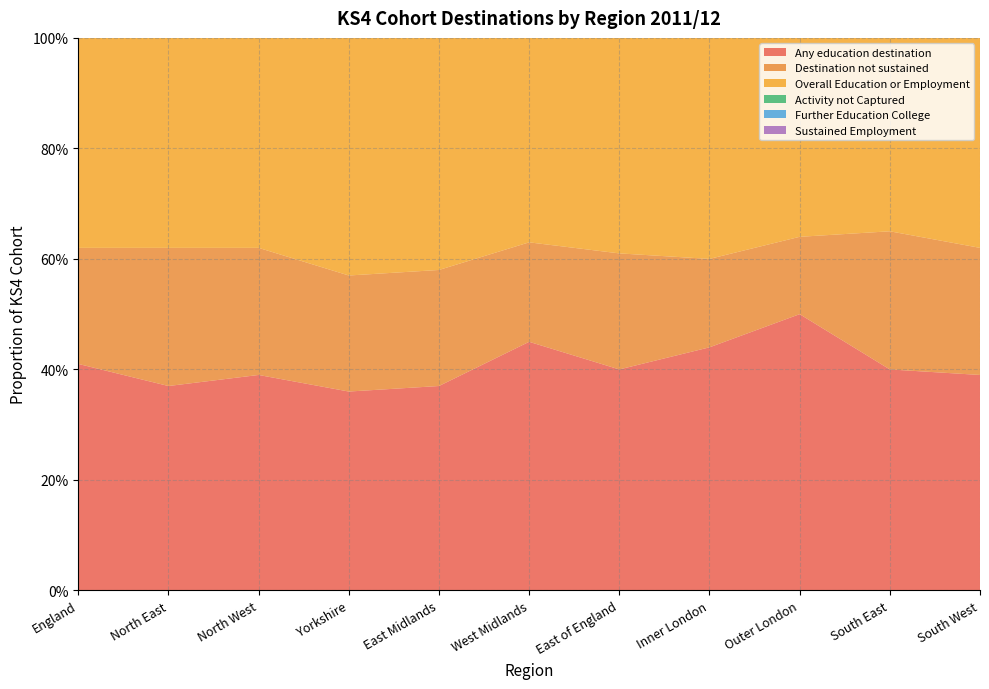

Reading left to right, transcribe all the data shown in this chart.

Any education destination: England=0.4	North East=0.4	North West=0.4	Yorkshire=0.4	East Midlands=0.4	West Midlands=0.5	East of England=0.4	Inner London=0.4	Outer London=0.5	South East=0.4	South West=0.4
Destination not sustained: England=0.2	North East=0.2	North West=0.2	Yorkshire=0.2	East Midlands=0.2	West Midlands=0.2	East of England=0.2	Inner London=0.2	Outer London=0.1	South East=0.2	South West=0.2
Overall Education or Employment: England=0.5	North East=0.5	North West=0.5	Yorkshire=0.5	East Midlands=0.5	West Midlands=0.5	East of England=0.5	Inner London=0.5	Outer London=0.5	South East=0.5	South West=0.5
Activity not Captured: England=0.1	North East=0.1	North West=0.0	Yorkshire=0.1	East Midlands=0.1	West Midlands=0.1	East of England=0.1	Inner London=0.1	Outer London=0.1	South East=0.1	South West=0.1
Further Education College: England=0.3	North East=0.2	North West=0.2	Yorkshire=0.2	East Midlands=0.2	West Midlands=0.3	East of England=0.3	Inner London=0.3	Outer London=0.3	South East=0.3	South West=0.3
Sustained Employment: England=0.1	North East=0.1	North West=0.1	Yorkshire=0.1	East Midlands=0.1	West Midlands=0.0	East of England=0.1	Inner London=0.0	Outer London=0.0	South East=0.1	South West=0.1